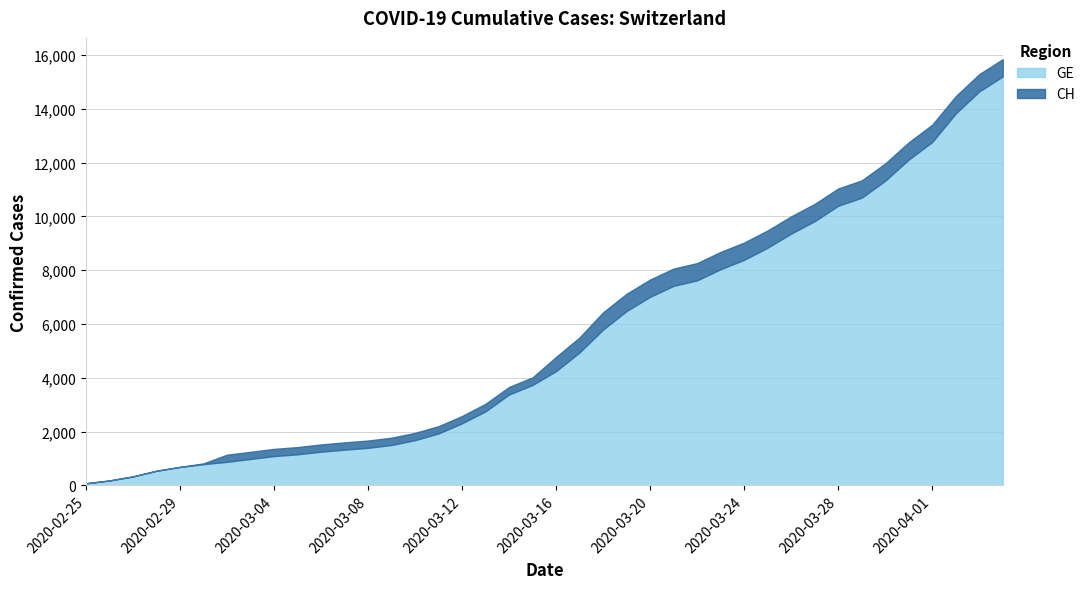

How many values in the GE series are below 4248?

20